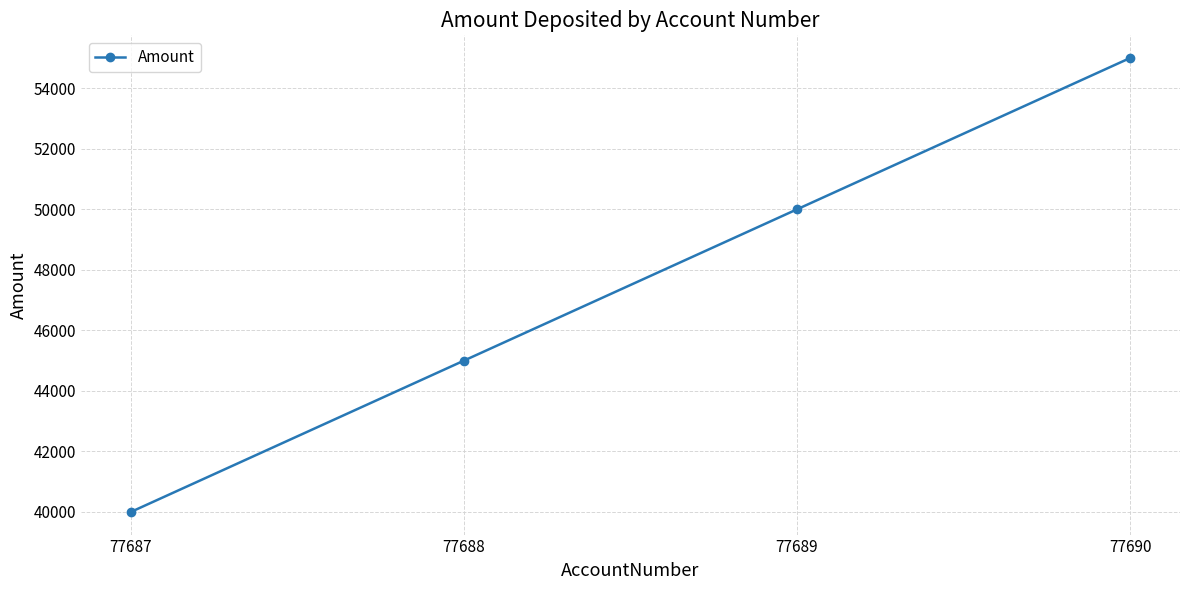

At which category does the chart reach its minimum across all series?

77687